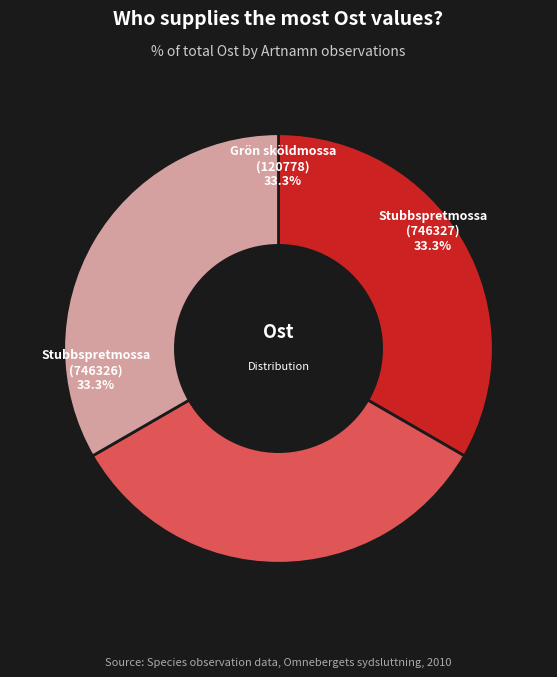

Is there any slice that represents more than half of the pie?

No